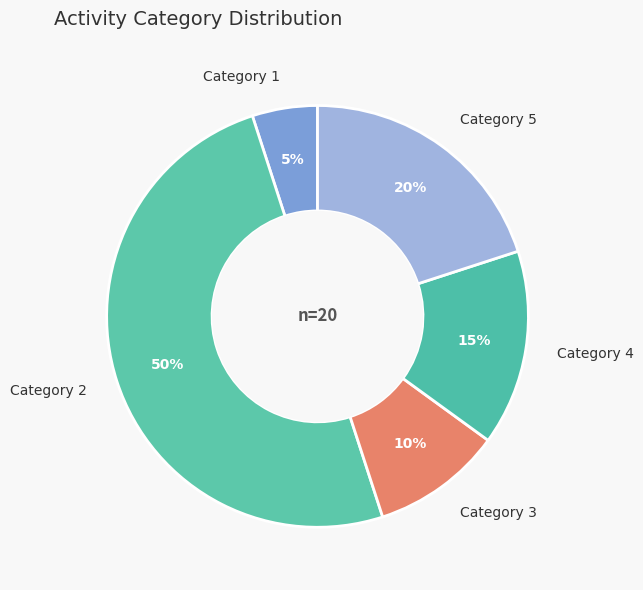

To the nearest percent, what portion does Category 4 represent?

15%